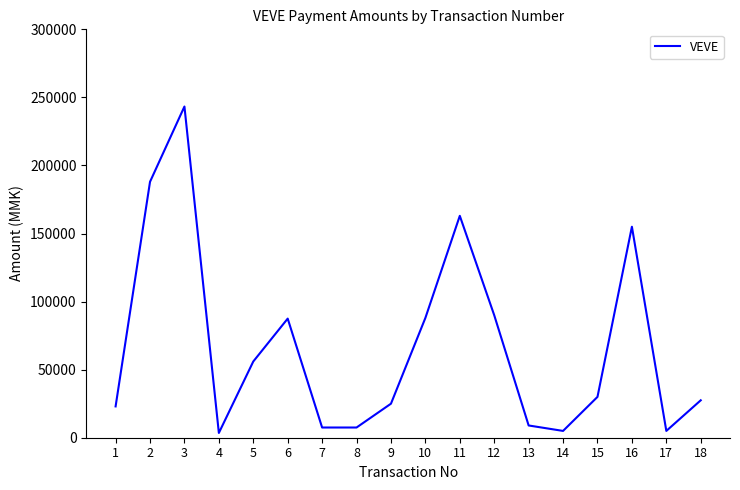

Which has a higher value, 1 or 7?

1